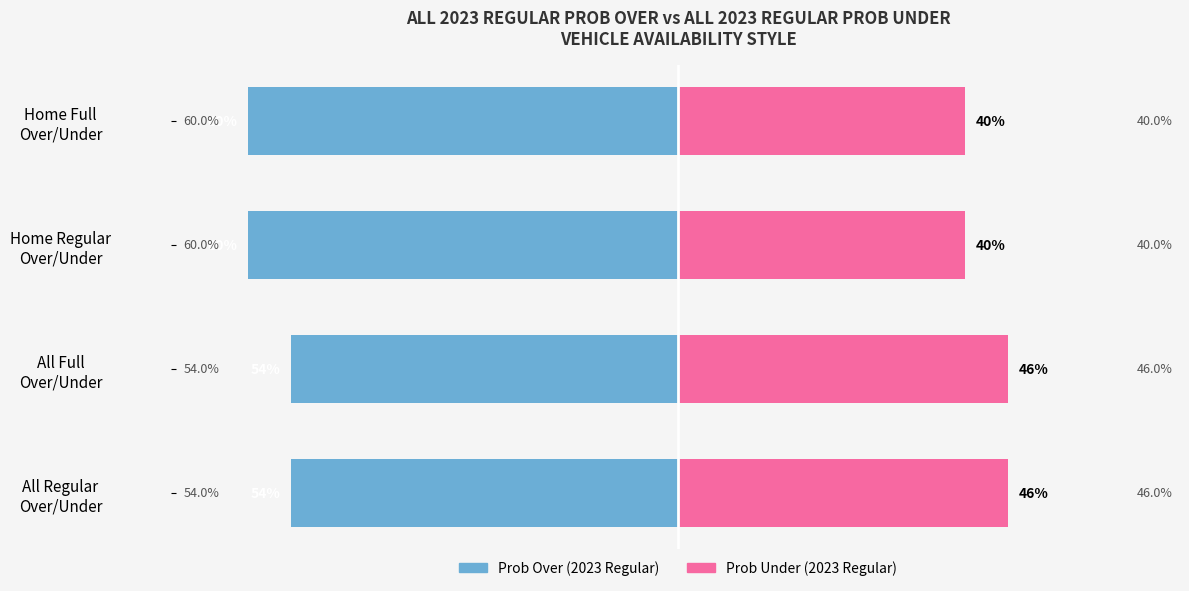

How many series are shown in this chart?

2